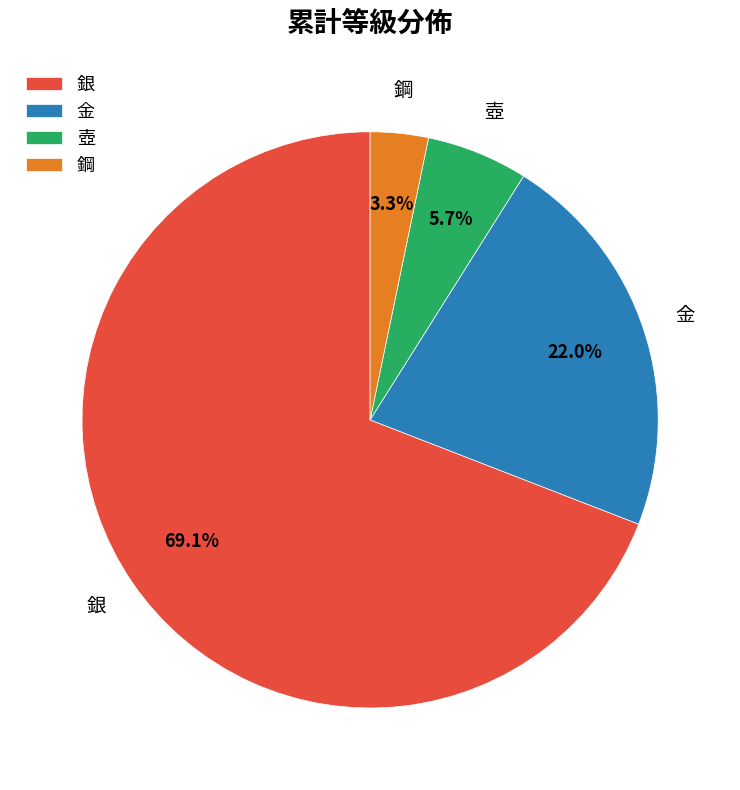

The 金 slice represents 22% of the pie. True or false?

True